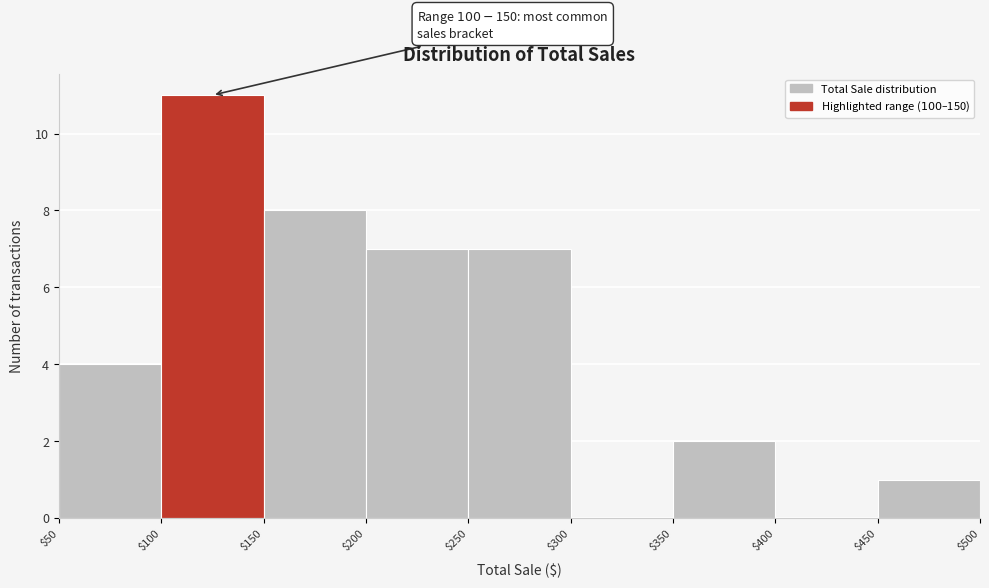

Over which range of the x-axis is the bar tallest?

$100 to $150